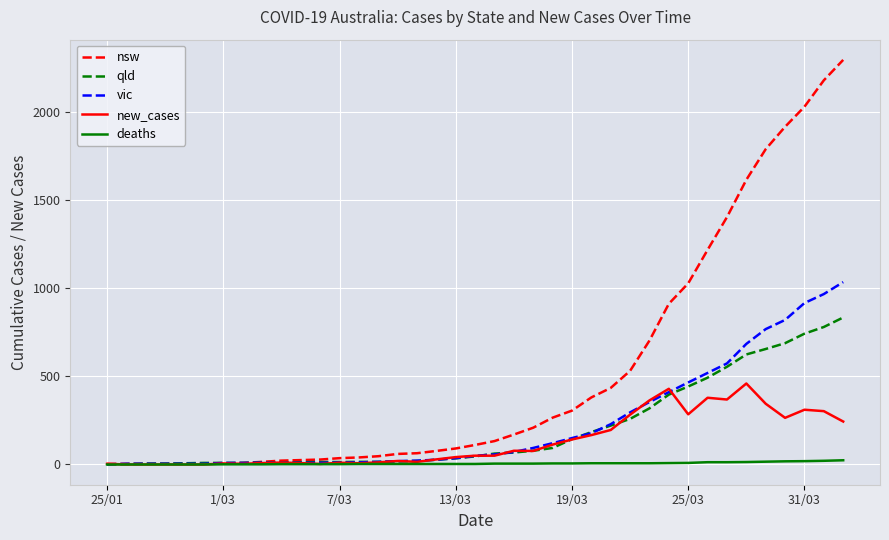

Rank the series by their maximum value, from highest to lowest.

nsw, vic, qld, new_cases, deaths